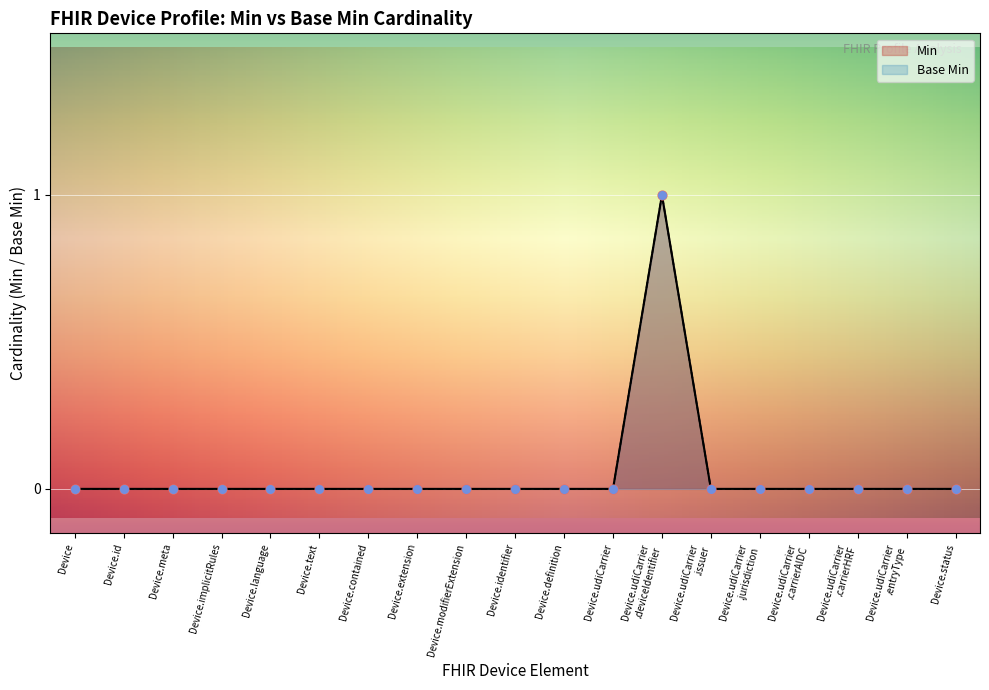

Is the value of Min at Device greater than the value of Base Min at Device.udiCarrier.deviceIdentifier?

No